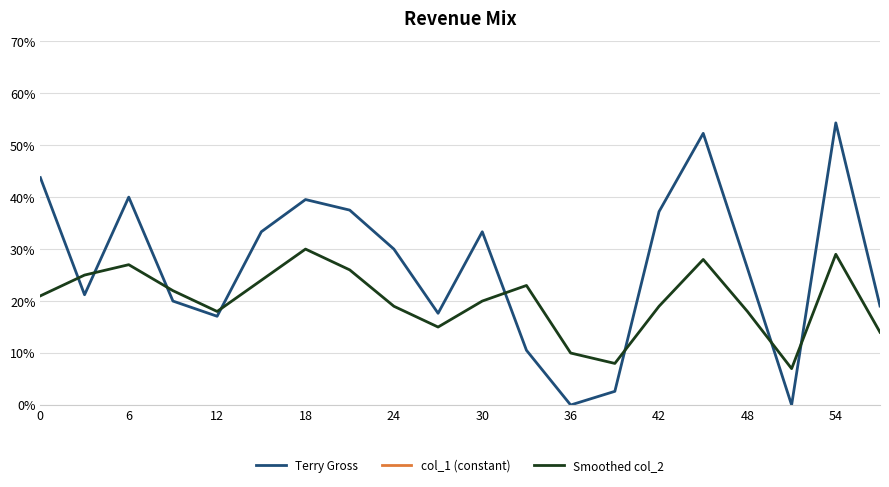

What is the total value across all series at 18?

3.4